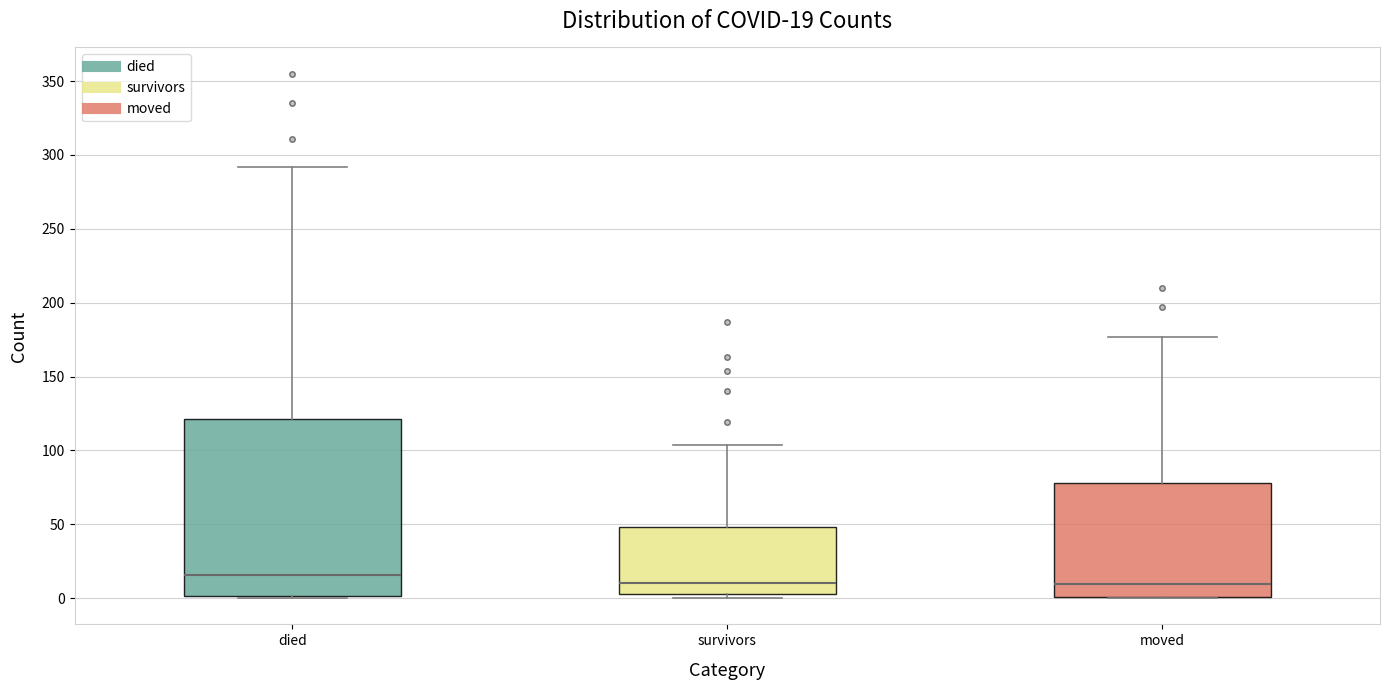

Which box is the tallest, from its lower edge to its upper edge?

died